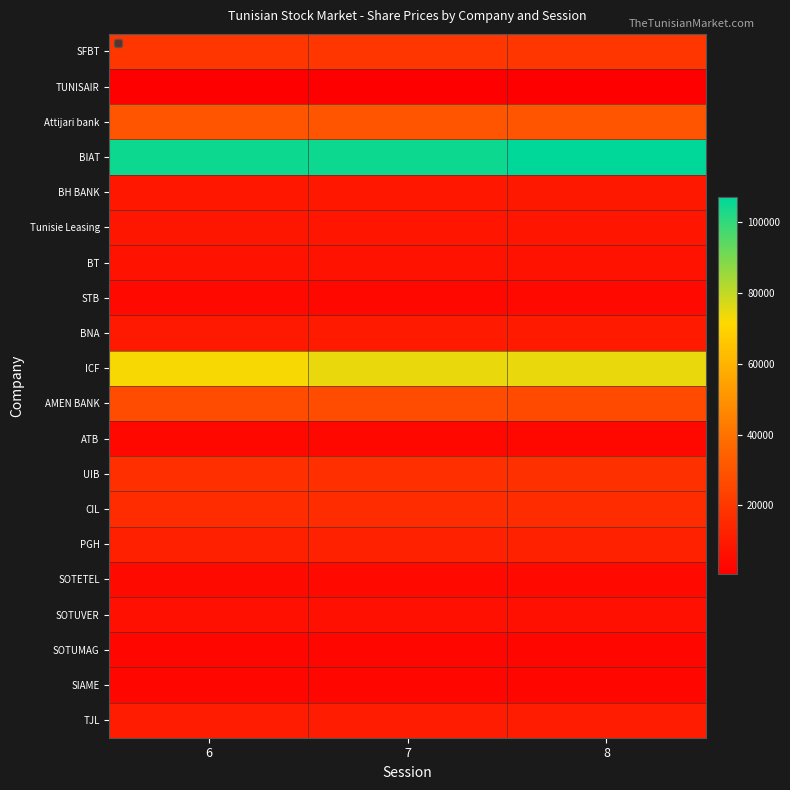

What is the maximum value shown in the chart?

107000